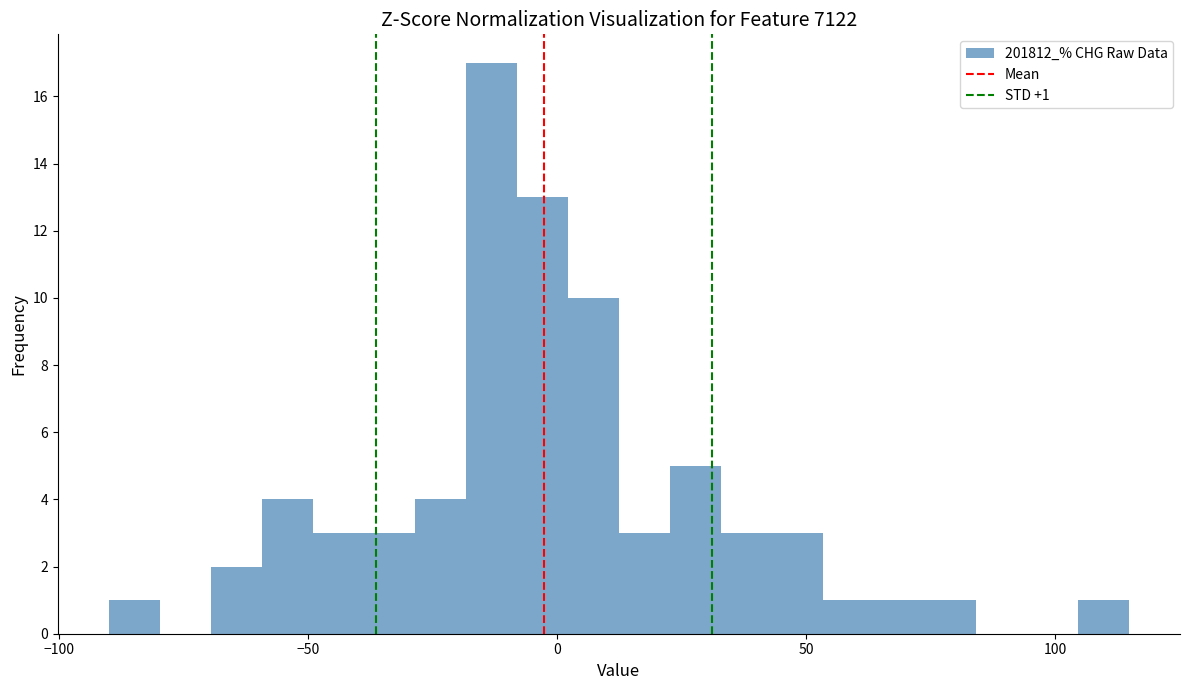

Around what value on the x-axis is the tallest bar? Give the approximate position of its centre, as read against the axis.

-15